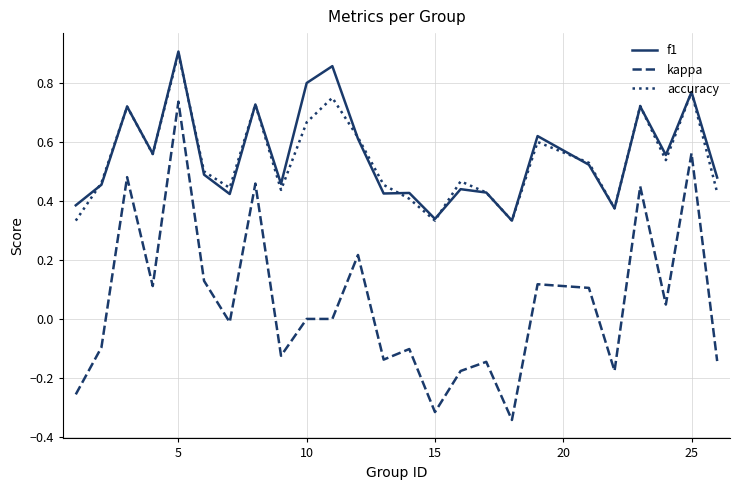

Which series has the widest spread of values?

kappa